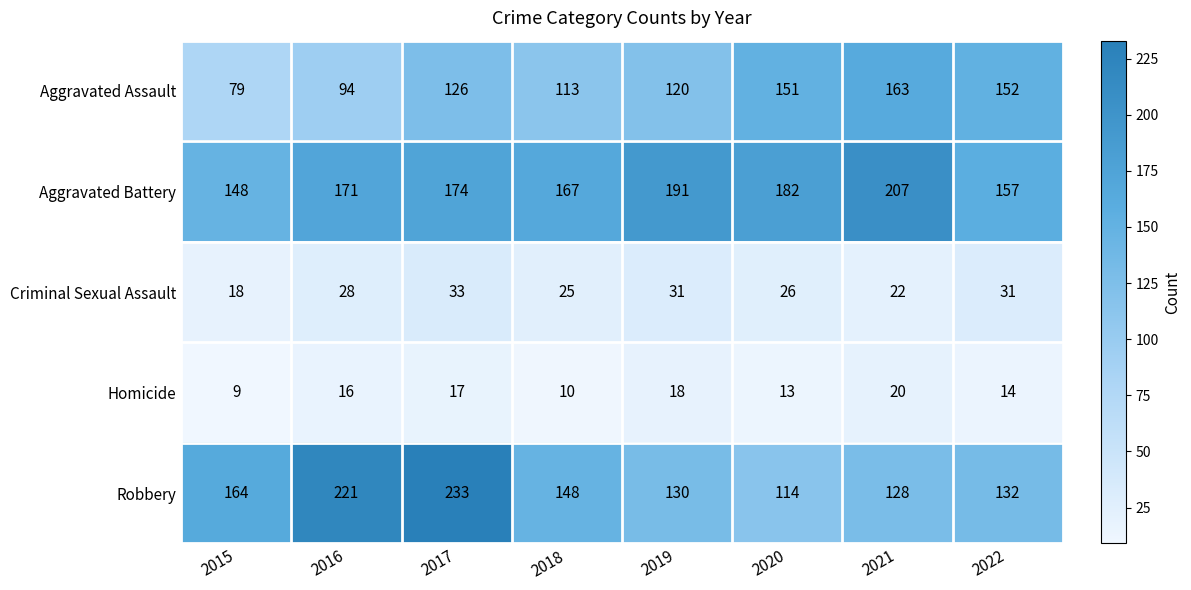

The value of Aggravated Assault at 2016 is 167. True or false?

False